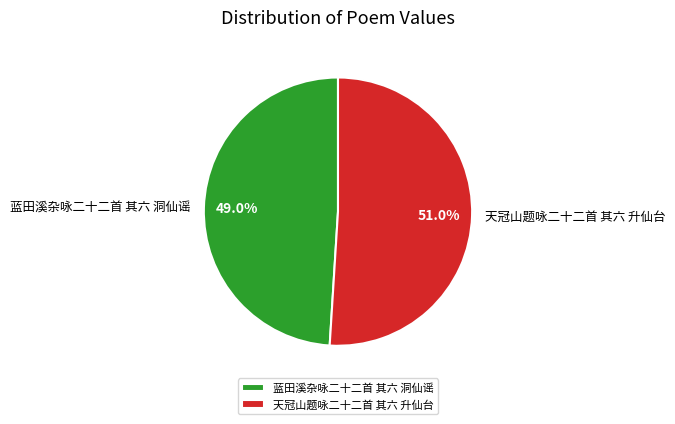

What percentage is the 天冠山题咏二十二首 其六 升仙台 slice, to the nearest percent?

51%